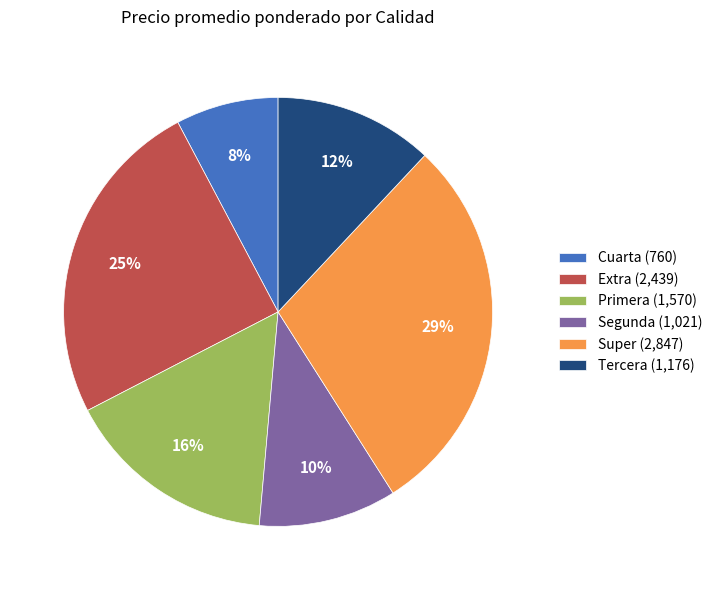

Is it true that Super (2,847) is 39% of the pie?

False